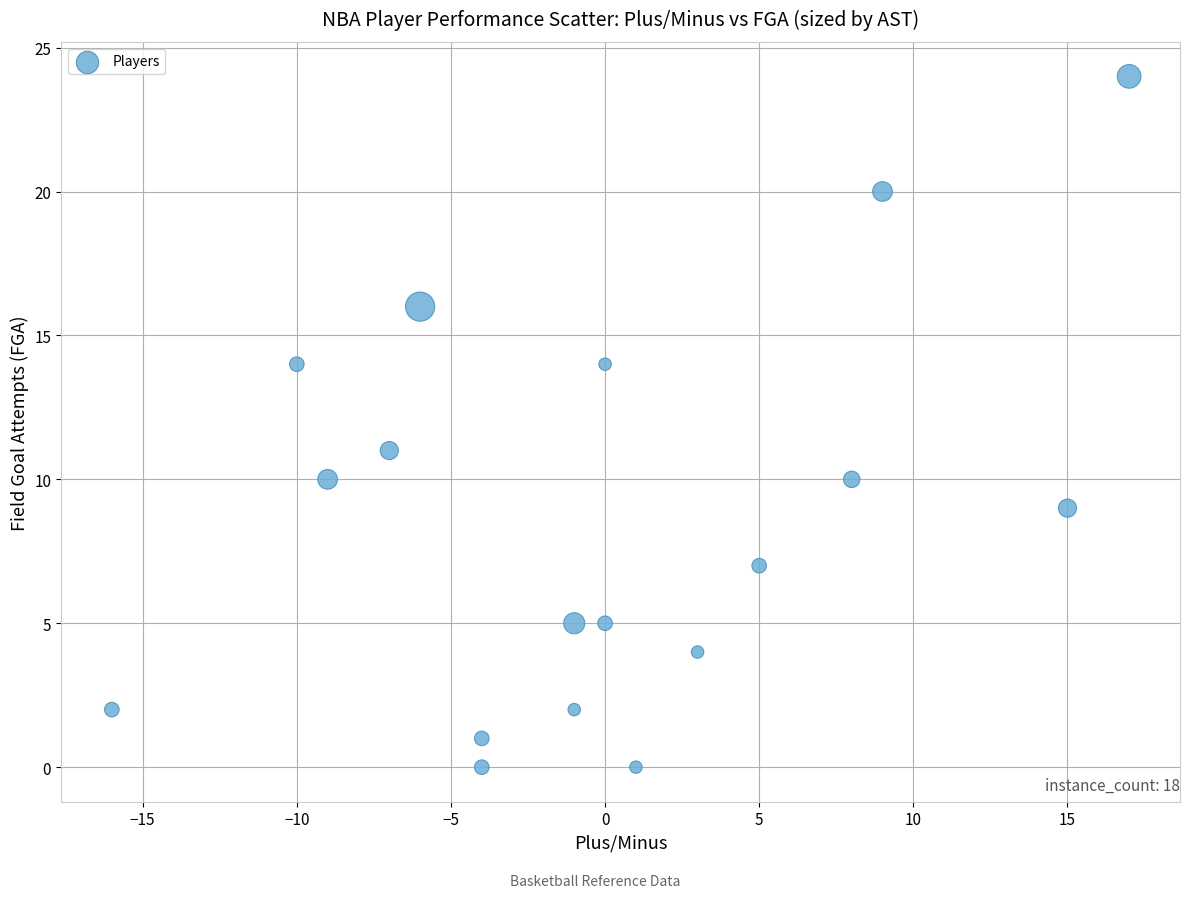

What Y value in the scatter plot is closest to 12?

11